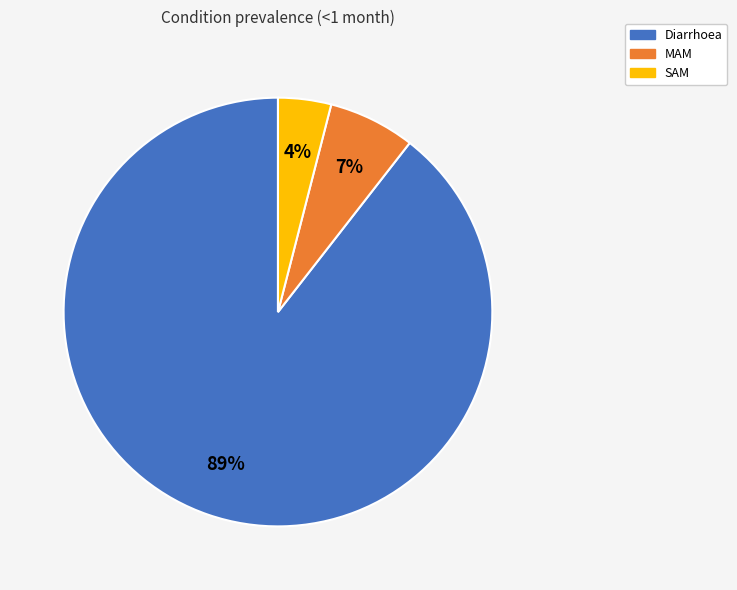

Do SAM and MAM together represent more than half of the pie?

No